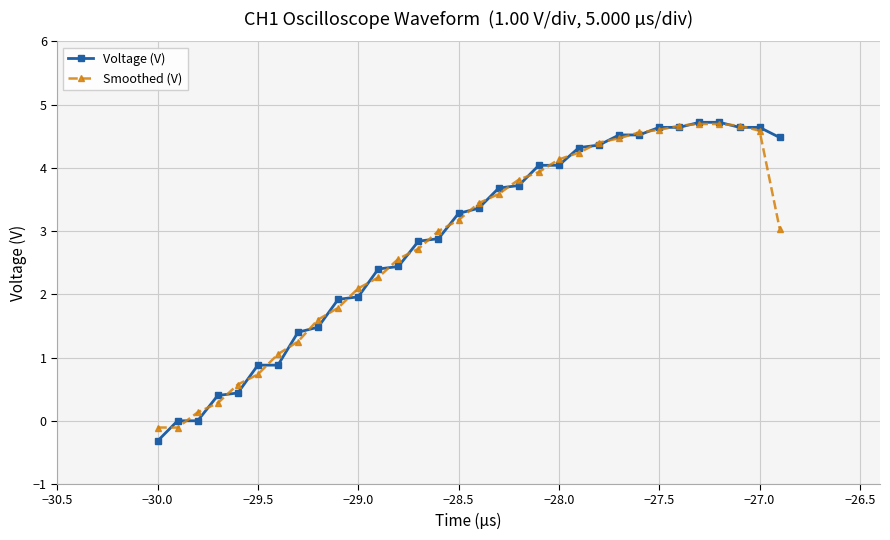

What is the value of the Smoothed (V) point at the 20th from the left?

3.9